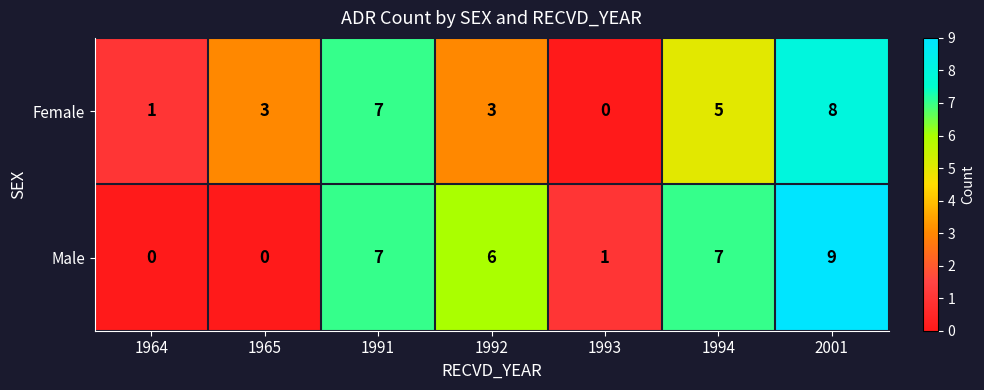

Is it true that Male equals 6 at 1964?

False